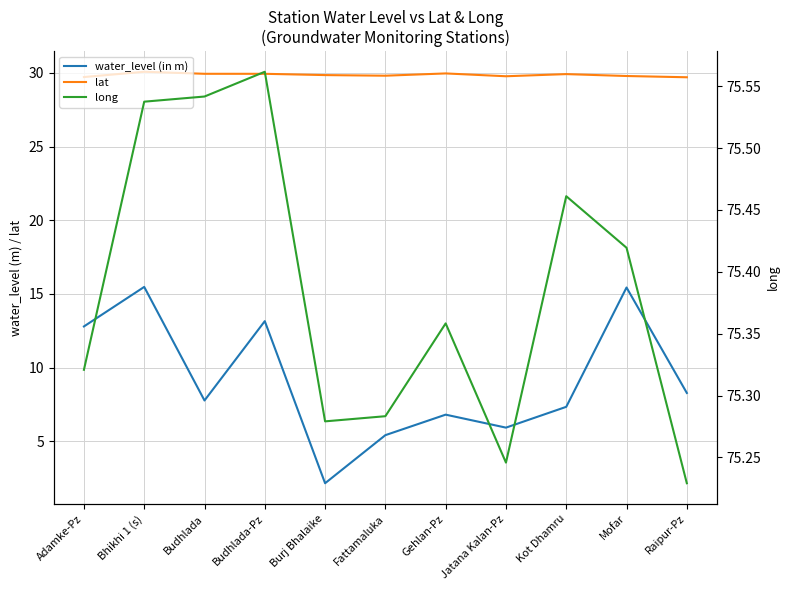

True or false: lat and long cross at least once.

False